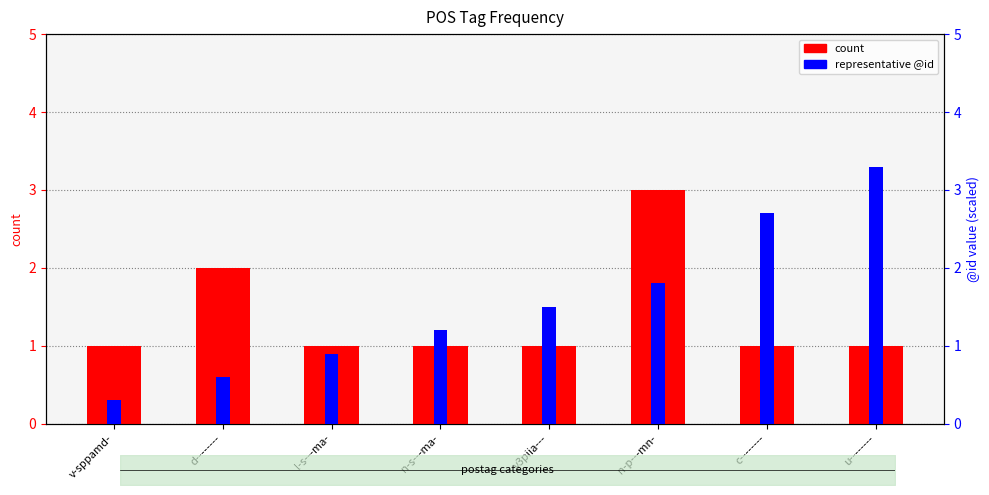

How many bars are there in total?

16